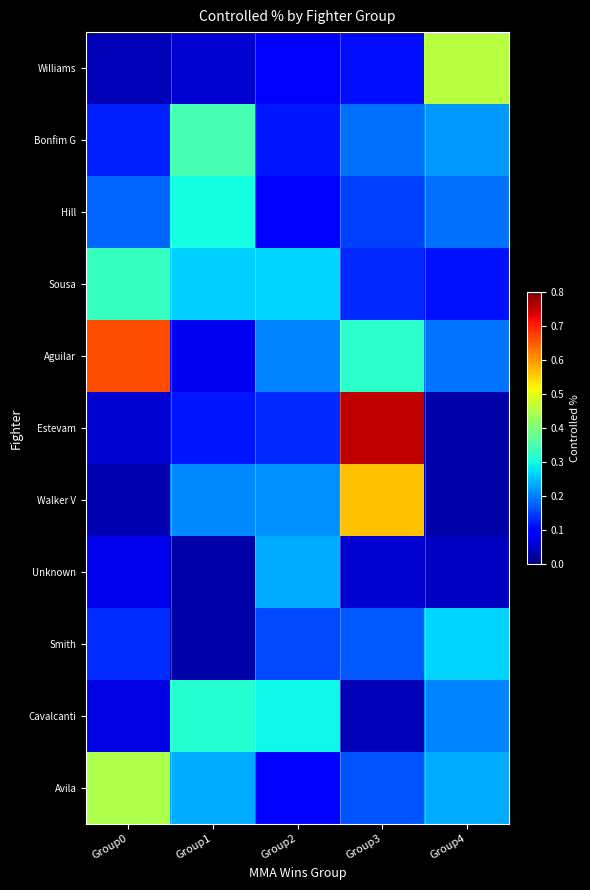

Between Group2 and Group4, which series saw the biggest shift?

Williams